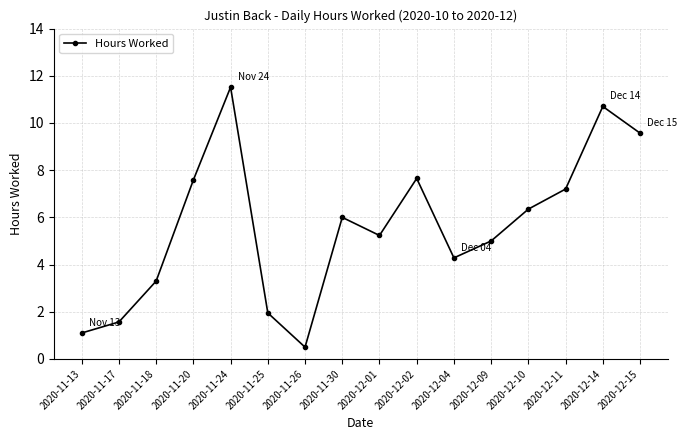

What is the difference between the maximum and minimum values?

11.0